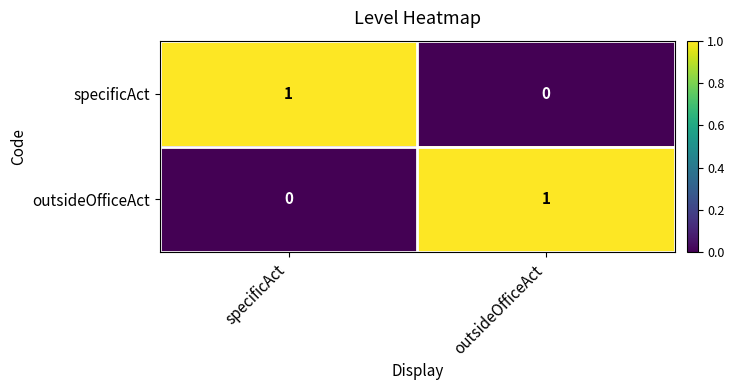

The outsideOfficeAct series shows 1 at specificAct. True or false?

False